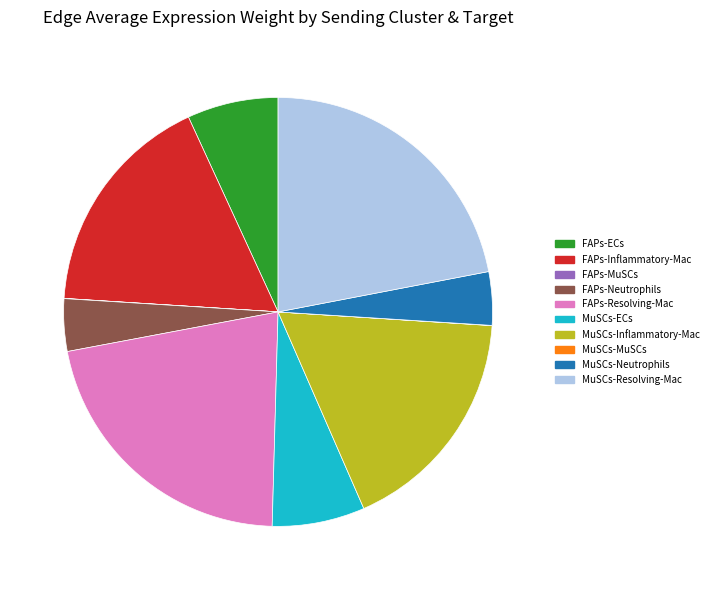

Does any single category account for the majority?

No